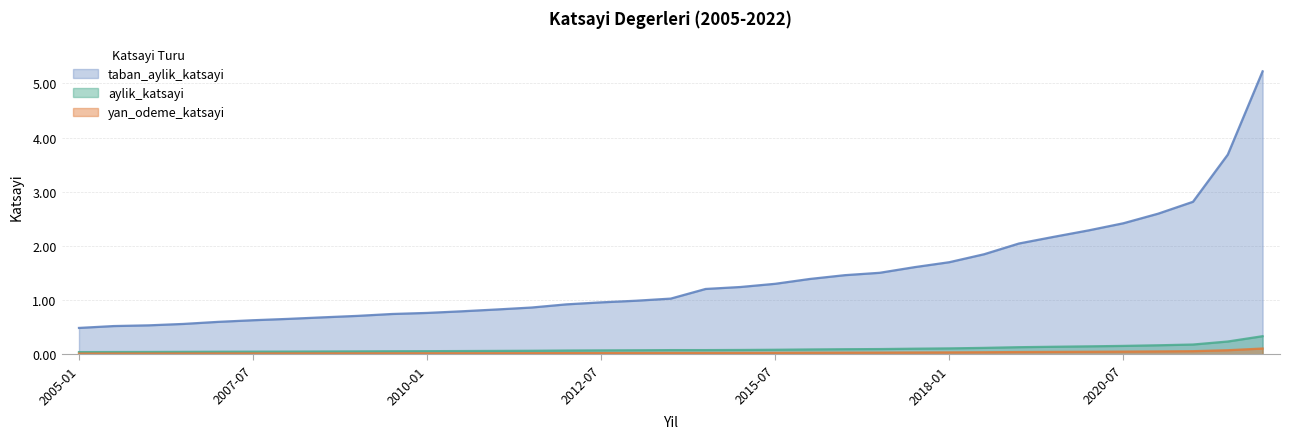

How many lines are shown in the chart?

3